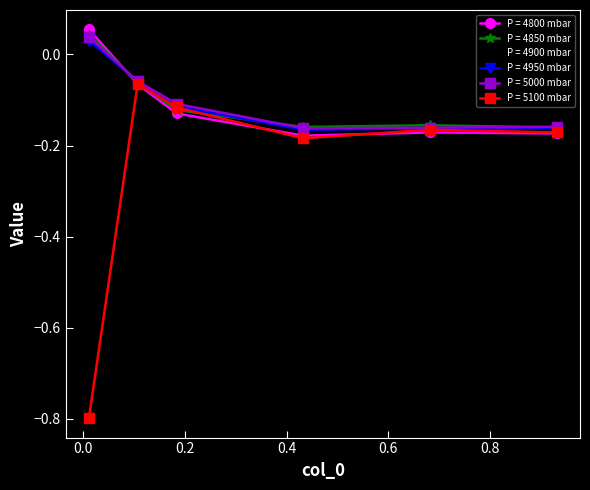

What is the smallest value displayed?

-0.8